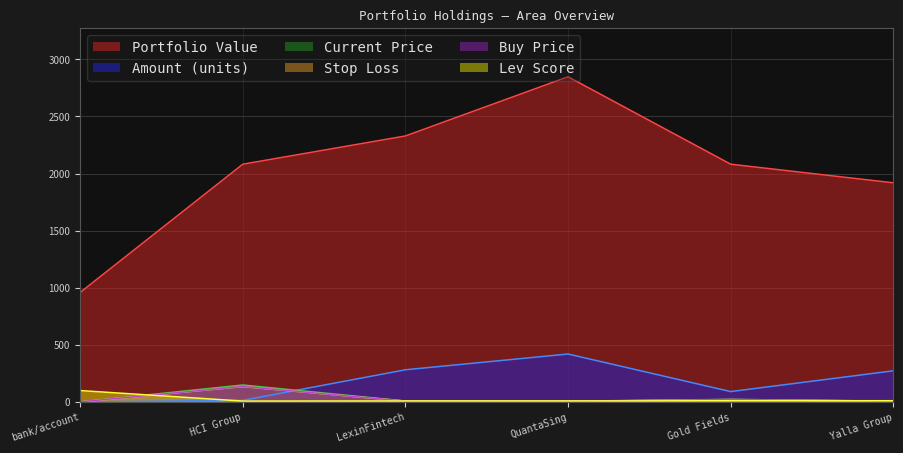

At which label does stop_loss reach its minimum?

bank/account